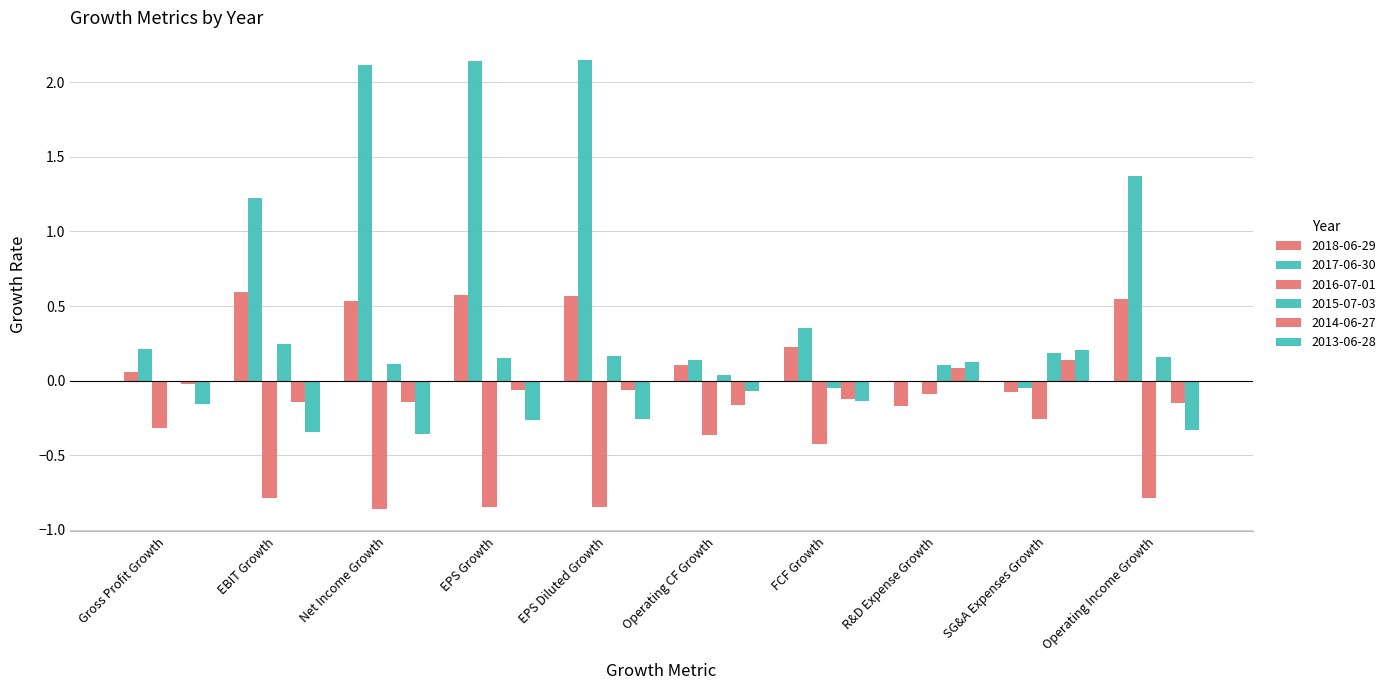

At how many categories does at least one series exceed 0?

10